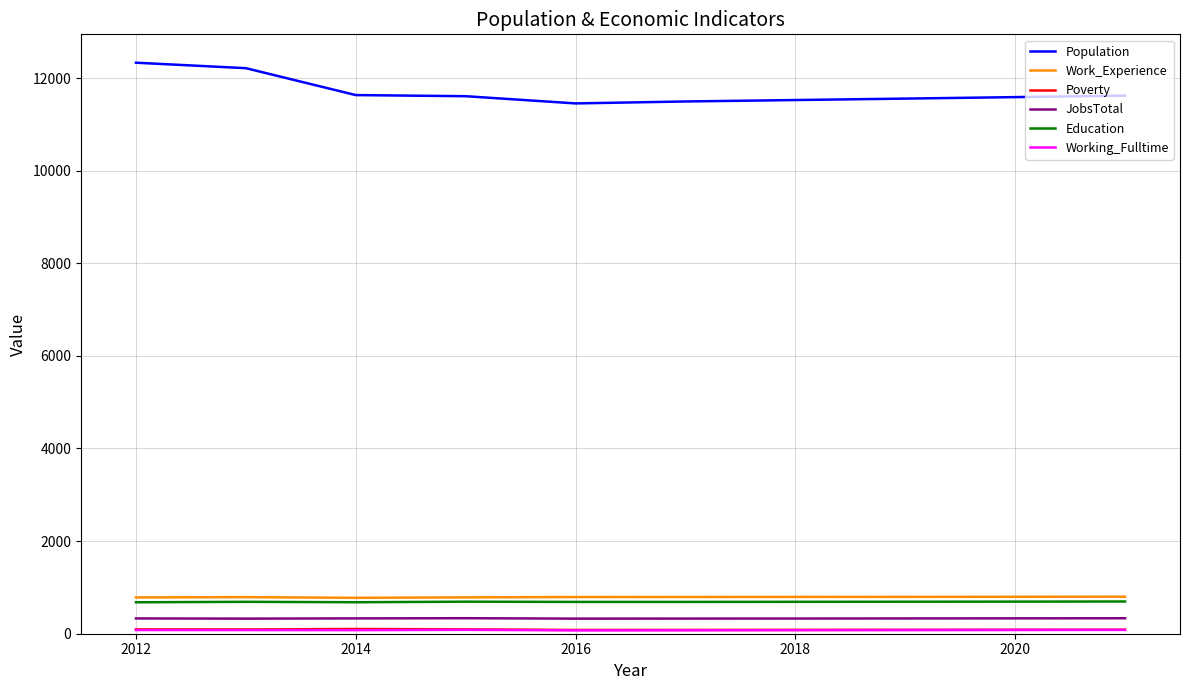

Which series has the largest range (max minus min)?

Population